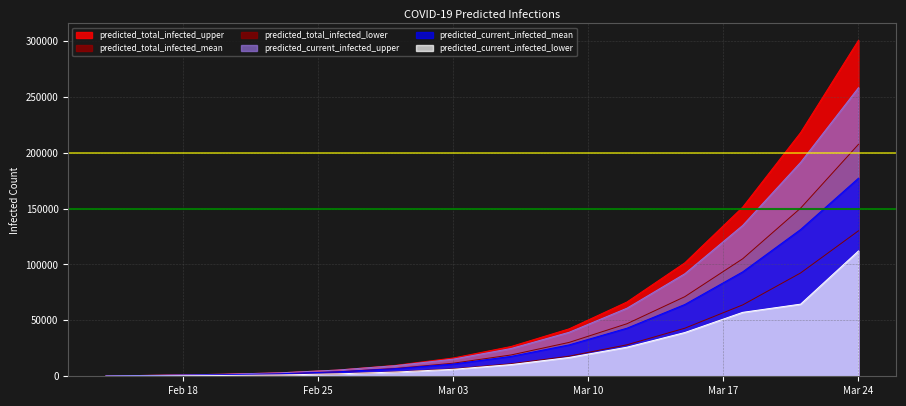

Rank the series by their maximum value, from lowest to highest.

predicted_current_infected_lower, predicted_total_infected_lower, predicted_current_infected_mean, predicted_total_infected_mean, predicted_current_infected_upper, predicted_total_infected_upper